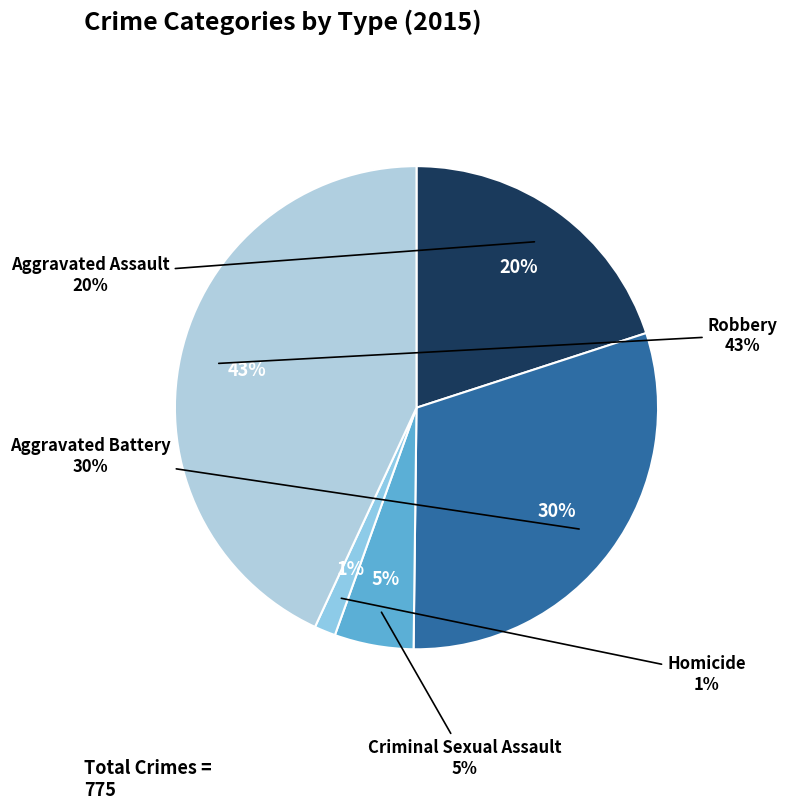

To the nearest percent, what is the difference between the largest and smallest slice percentages?

42%